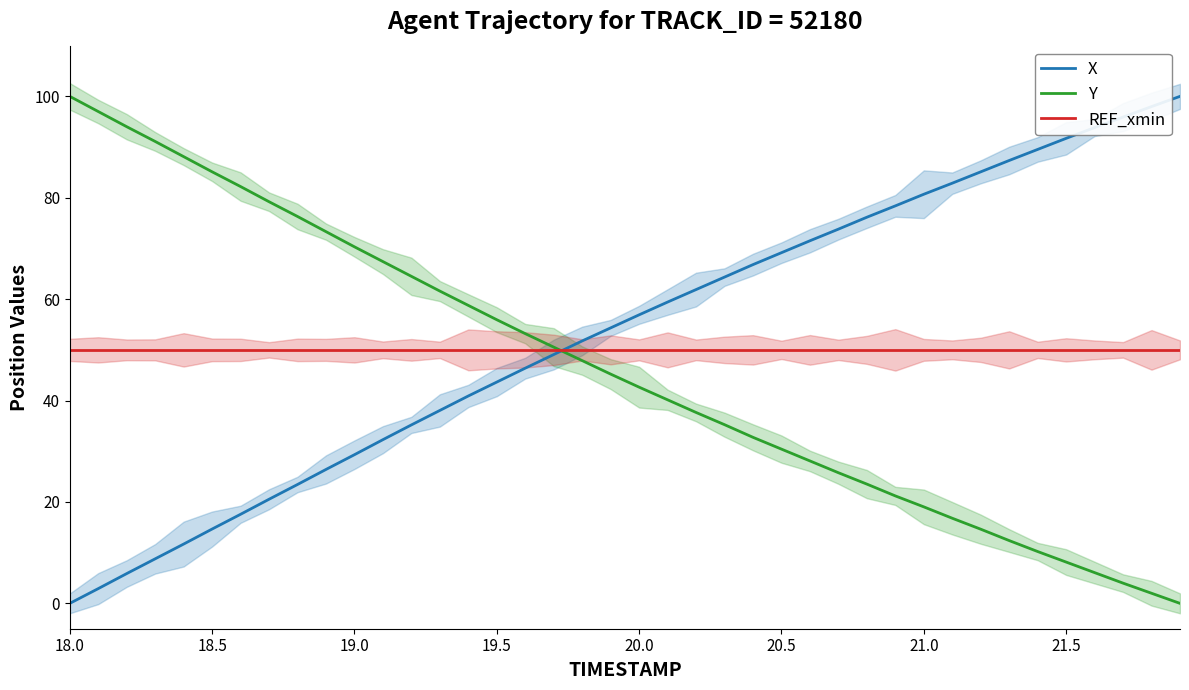

List the series in order of their overall mean, lowest first.

Y, REF_xmin, X